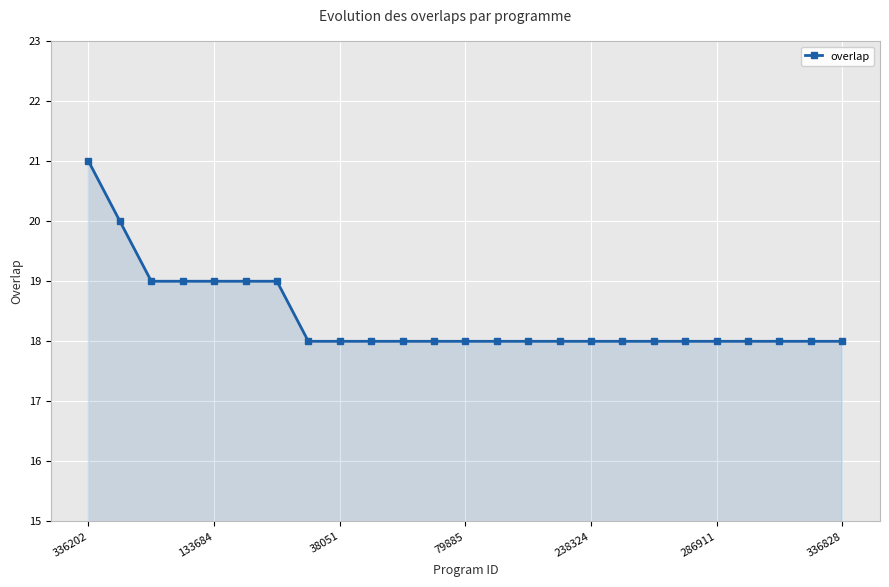

How many series are shown in this chart?

1